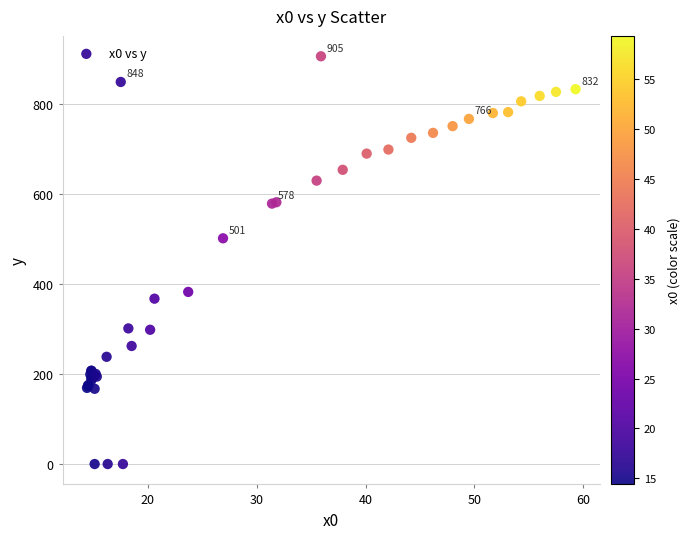

What Y value in the scatter plot is closest to 452?

501